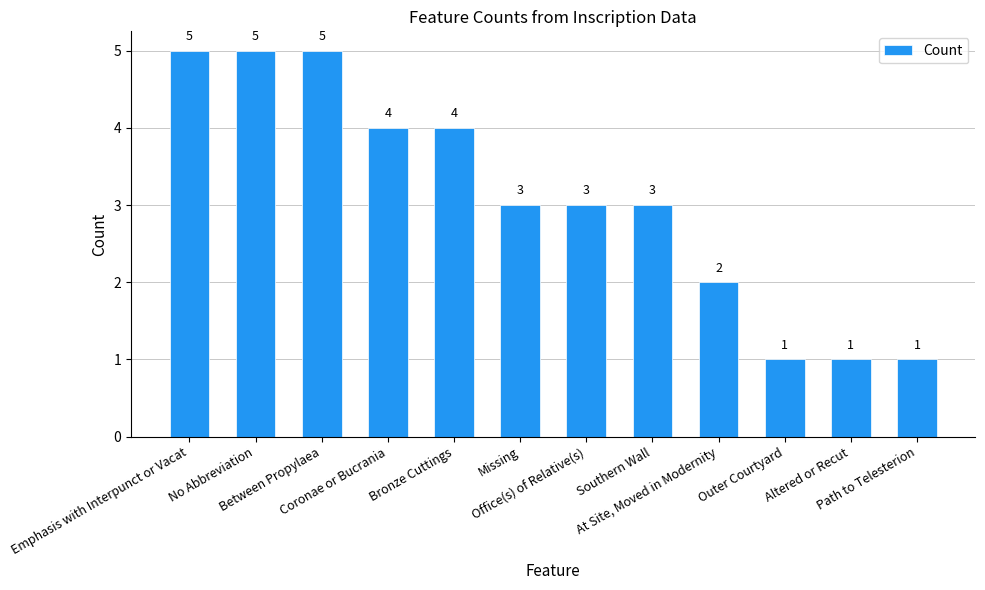

What is the value of the 5th bar from the left?

4